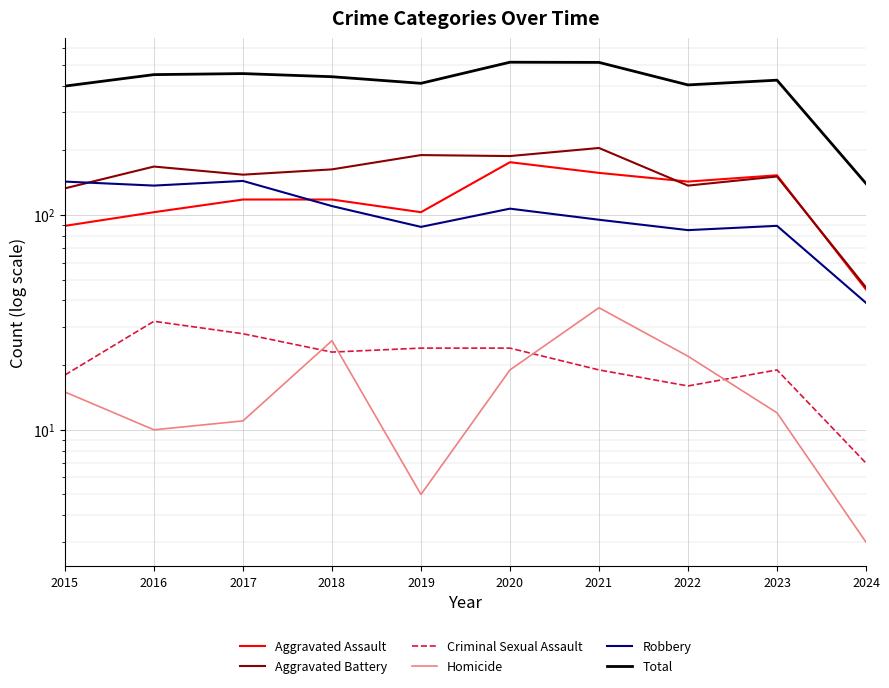

True or false: Aggravated Assault and Total cross at least once.

False